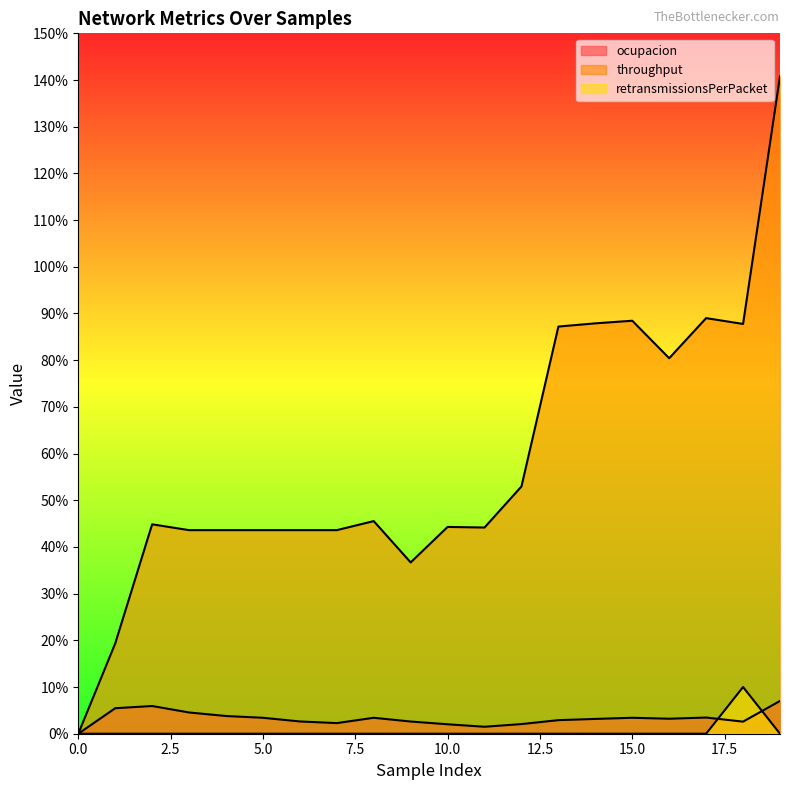

List the labels in order of throughput value, smallest first.

0, 1, 9, 3, 4, 5, 6, 7, 11, 10, 2, 8, 12, 16, 13, 18, 14, 15, 17, 19